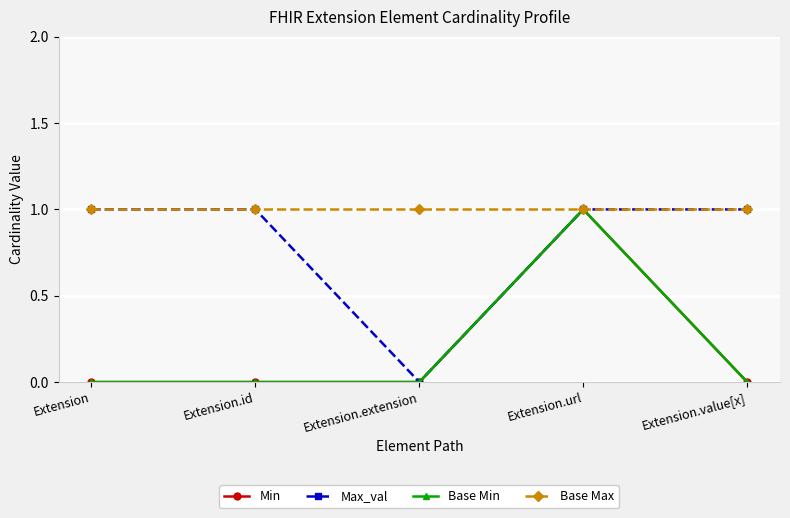

Is this an area chart (filled region under the line)?

No